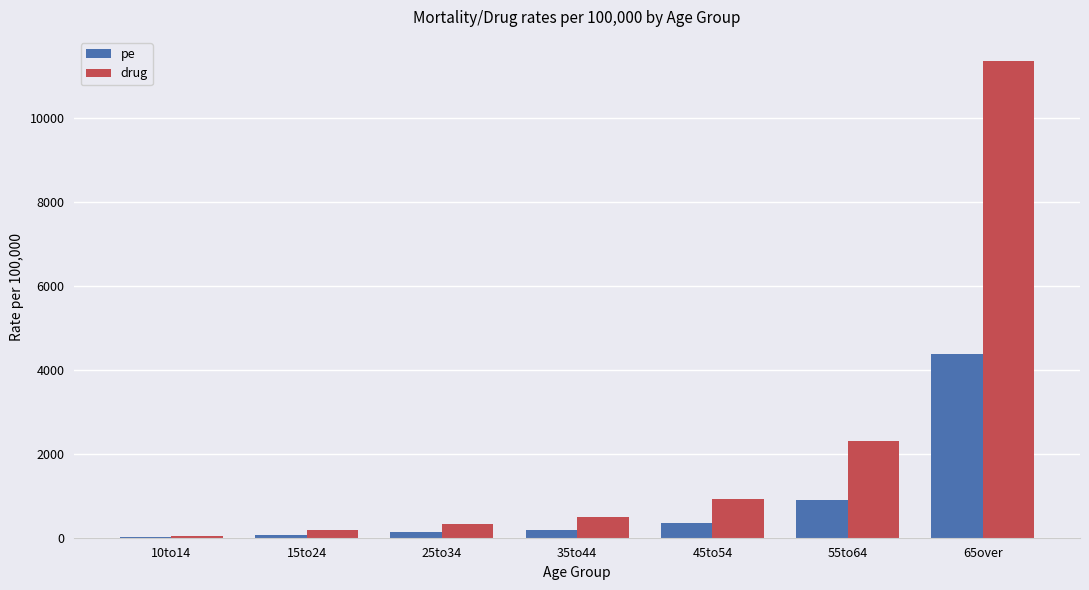

Which series has the largest range (max minus min)?

drug